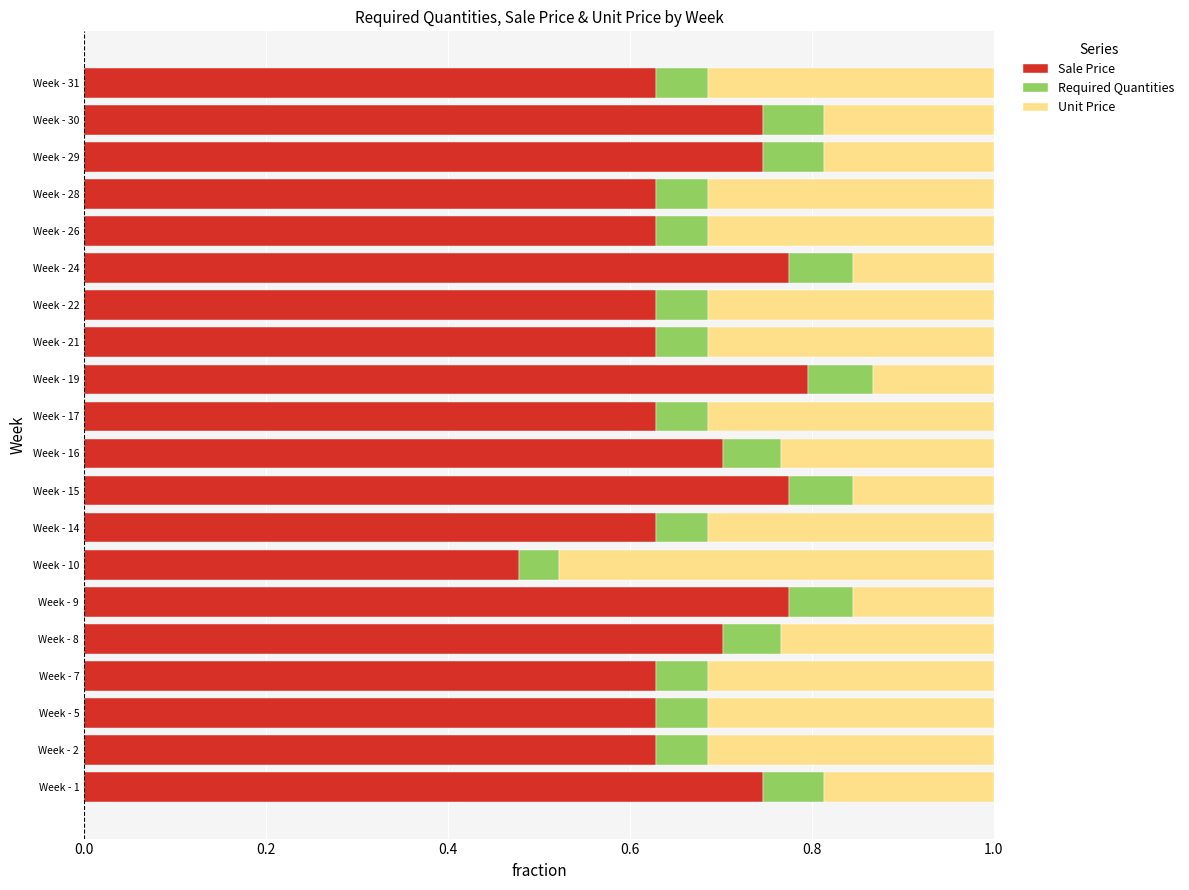

What is the sum of the Sale Price values at Week - 21 and Week - 10?

1.1